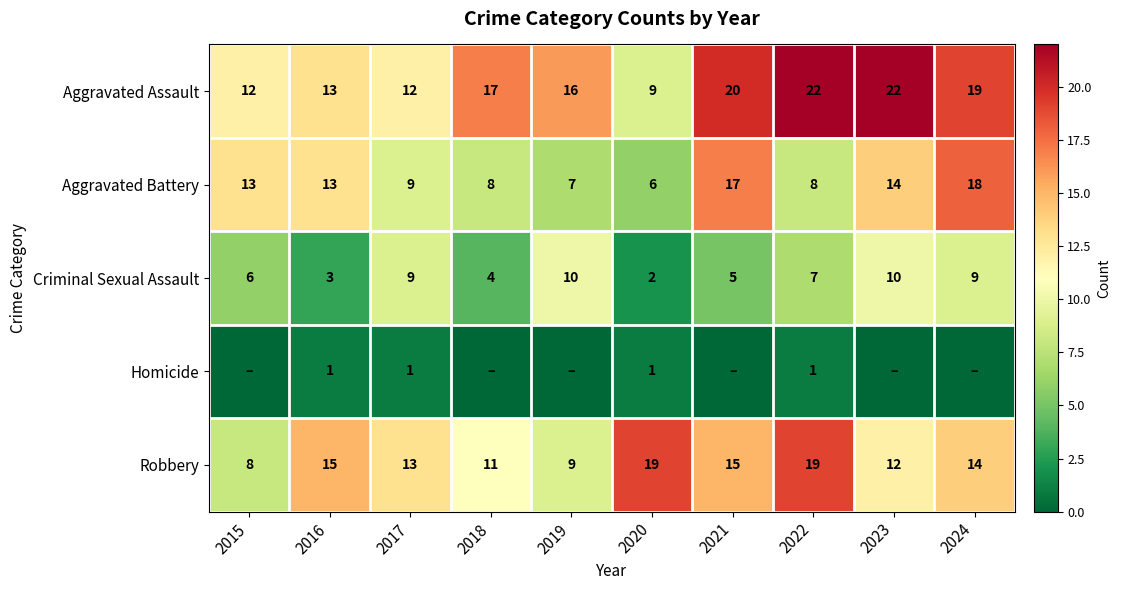

What is the average value of the Aggravated Assault series?

16